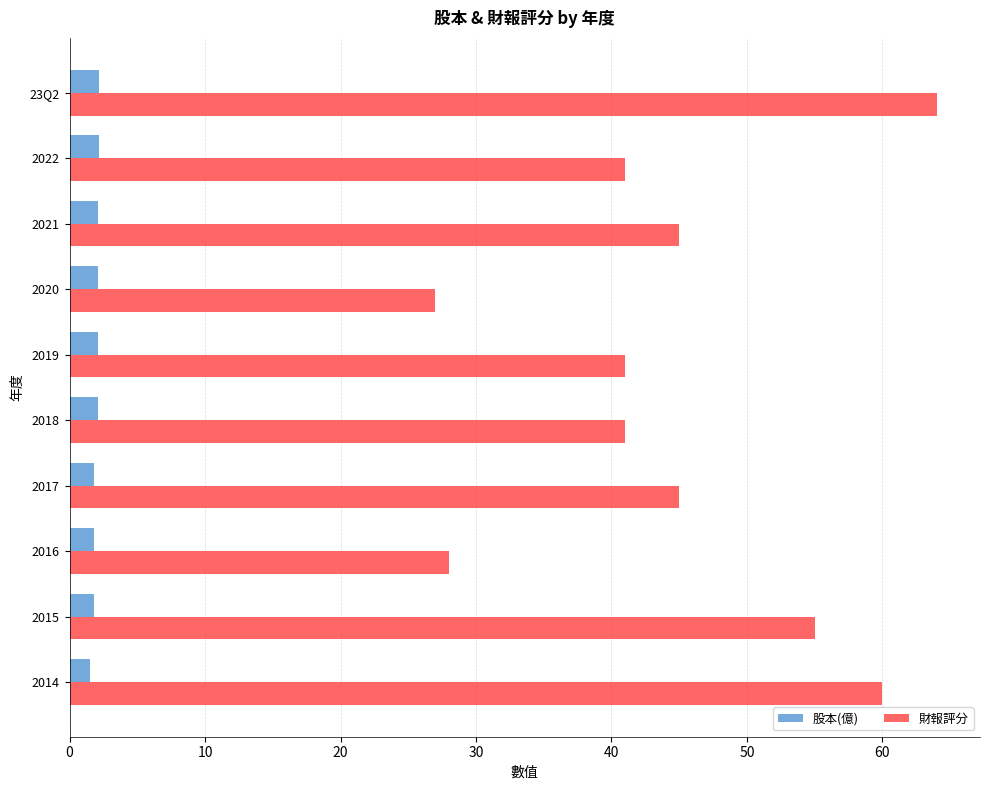

What is the sum of all 財報評分 values?

447.0